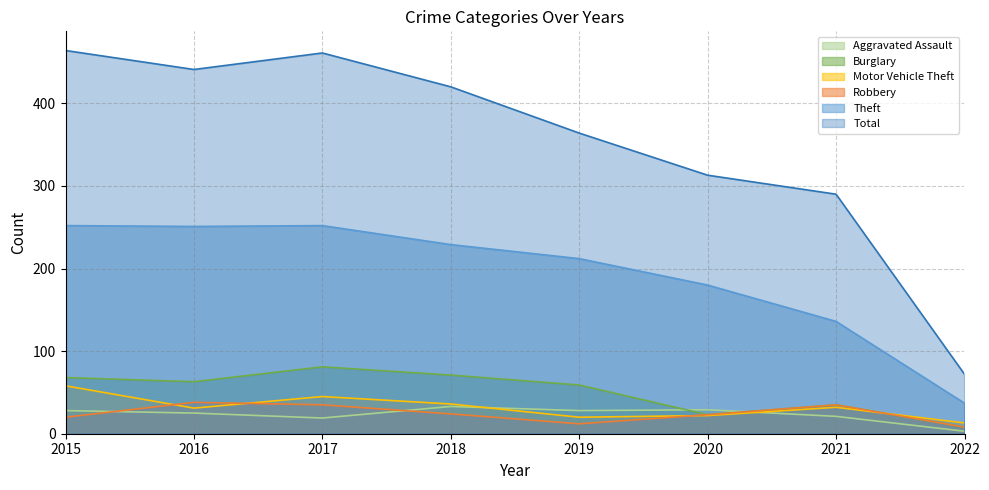

How many series are shown in this chart?

6